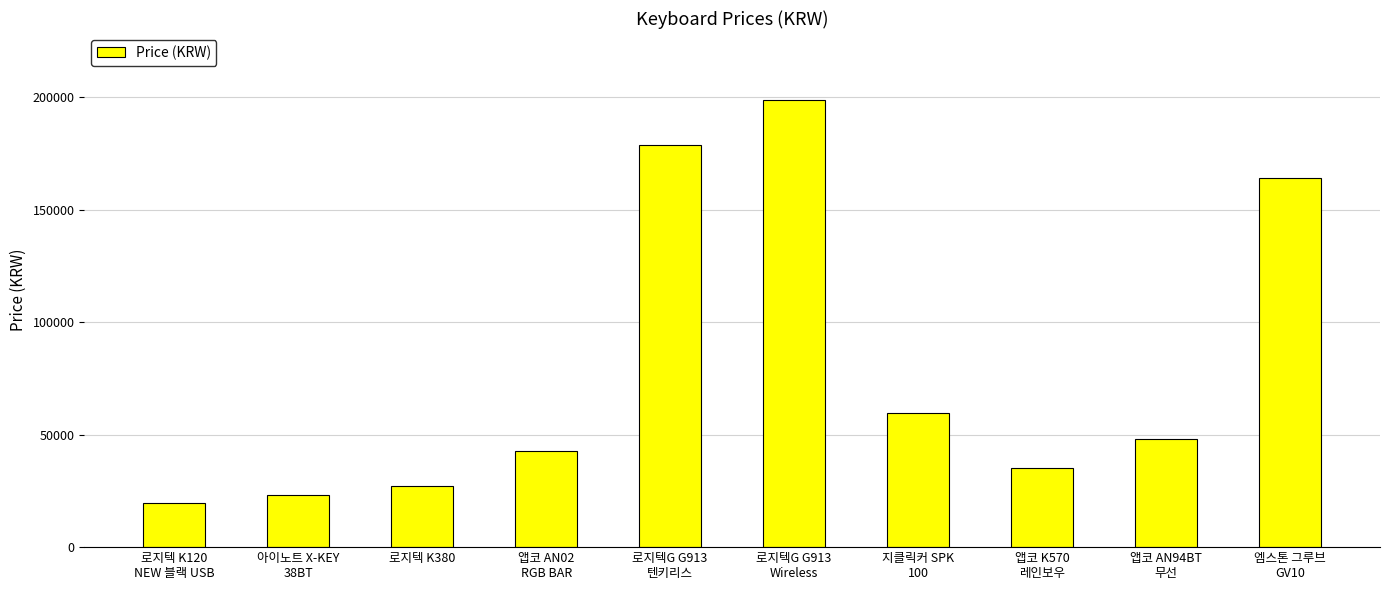

What is the average value?

79731